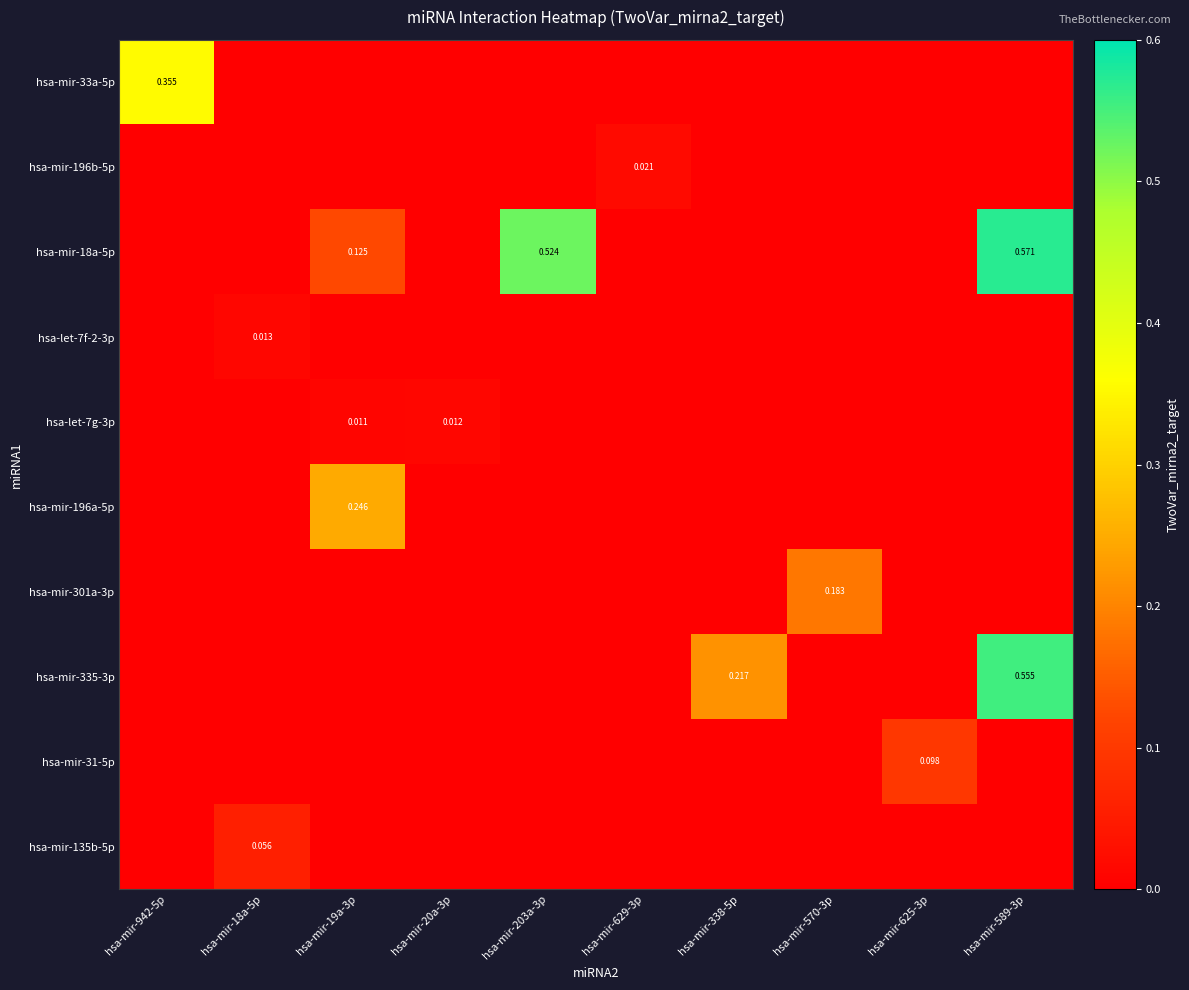

How many categories are shown in the chart?

10